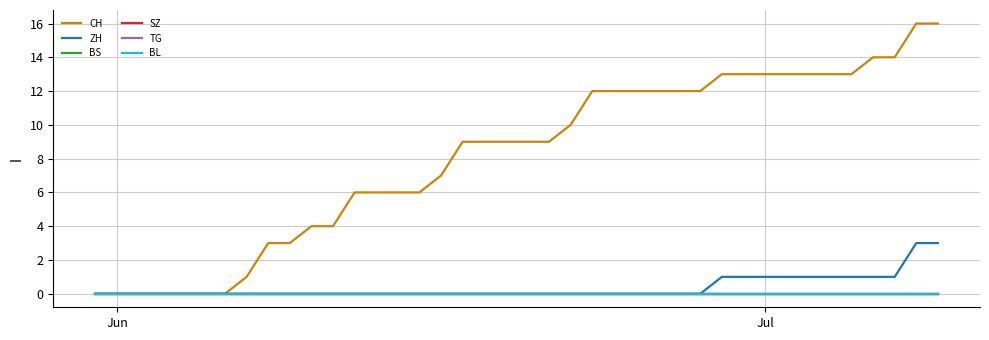

How many lines are shown in the chart?

6